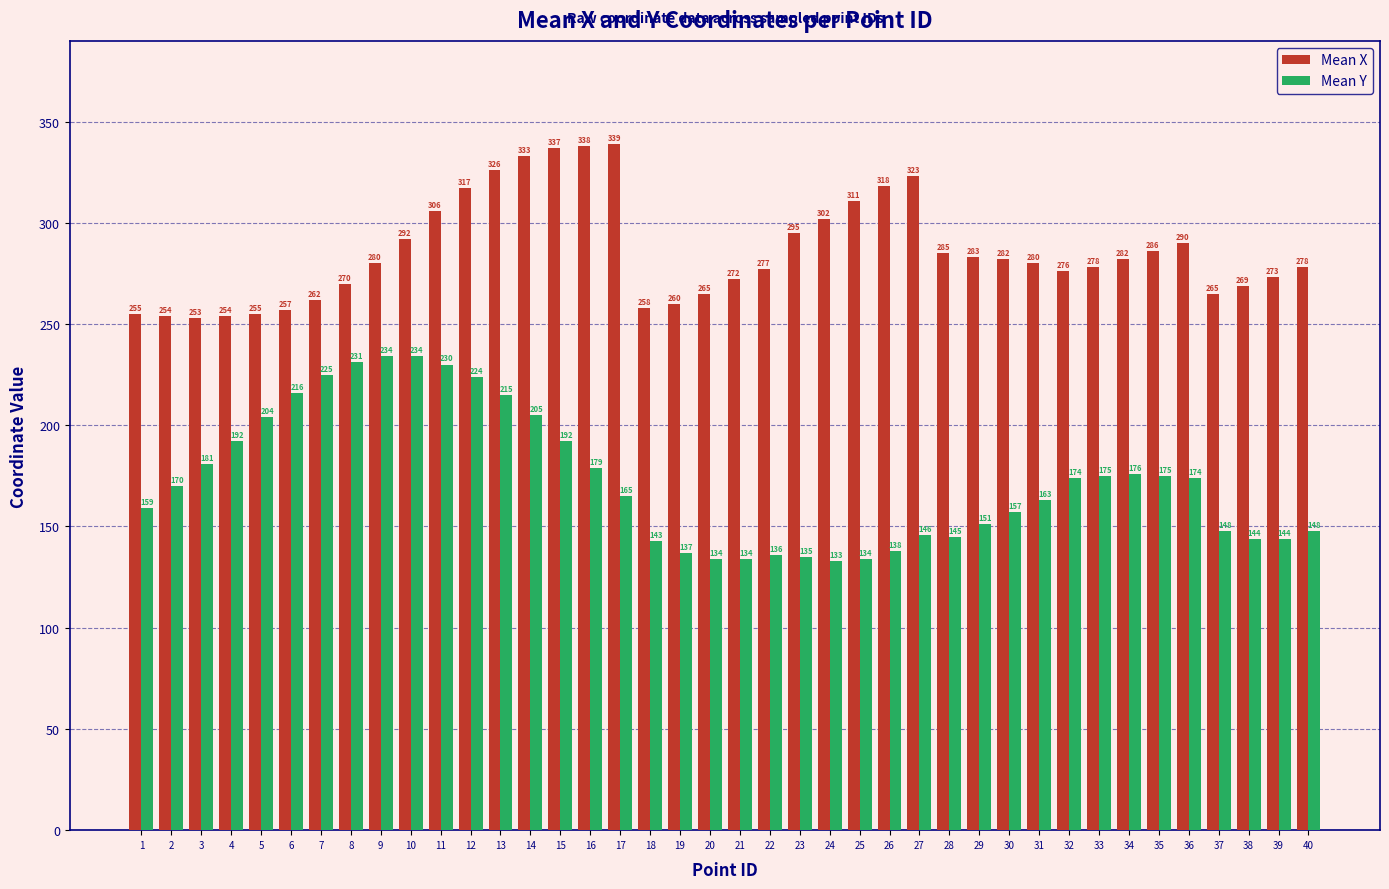

How many data points in Mean X are less than 280?

19